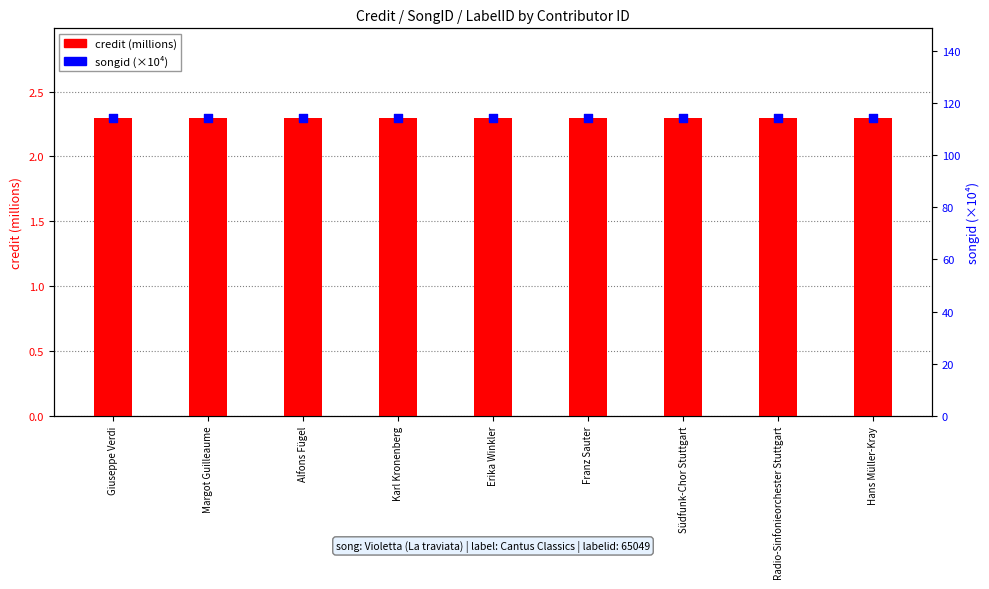

Which series reaches the maximum Y coordinate?

songid (×10⁴)